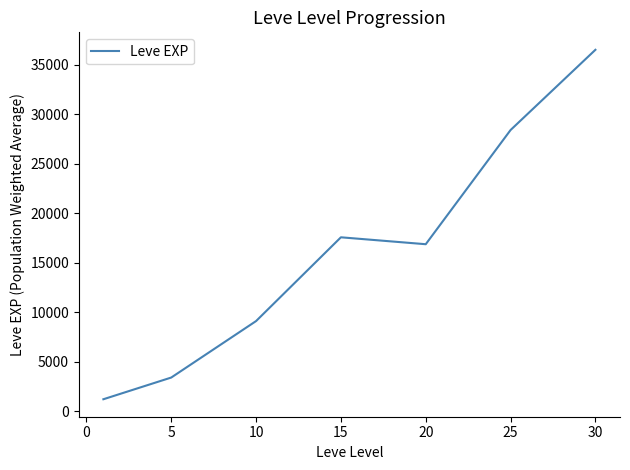

True or false: there are more than 2 points higher than both neighbors.

False